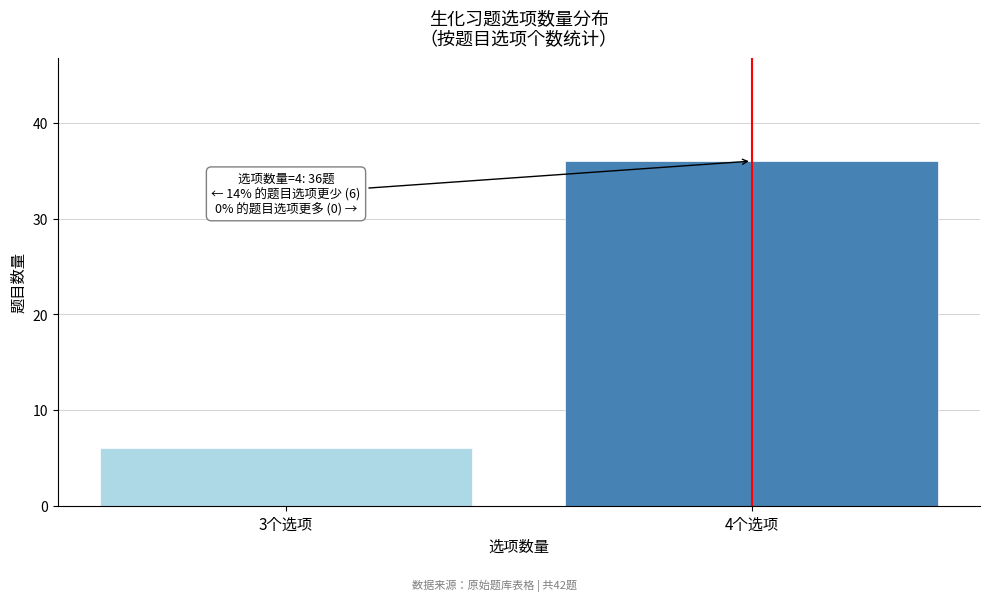

Reading left to right, extract all data points from this chart.

3个选项=6	4个选项=36